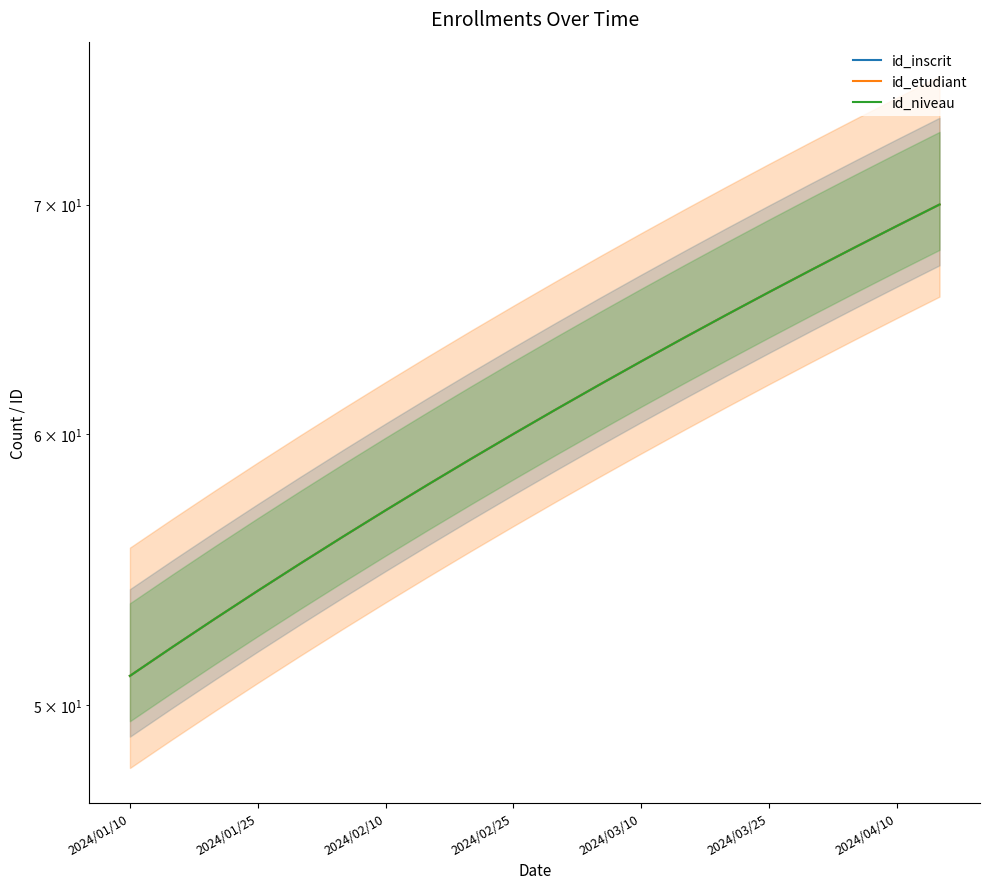

Does the chart have visible grid lines?

No